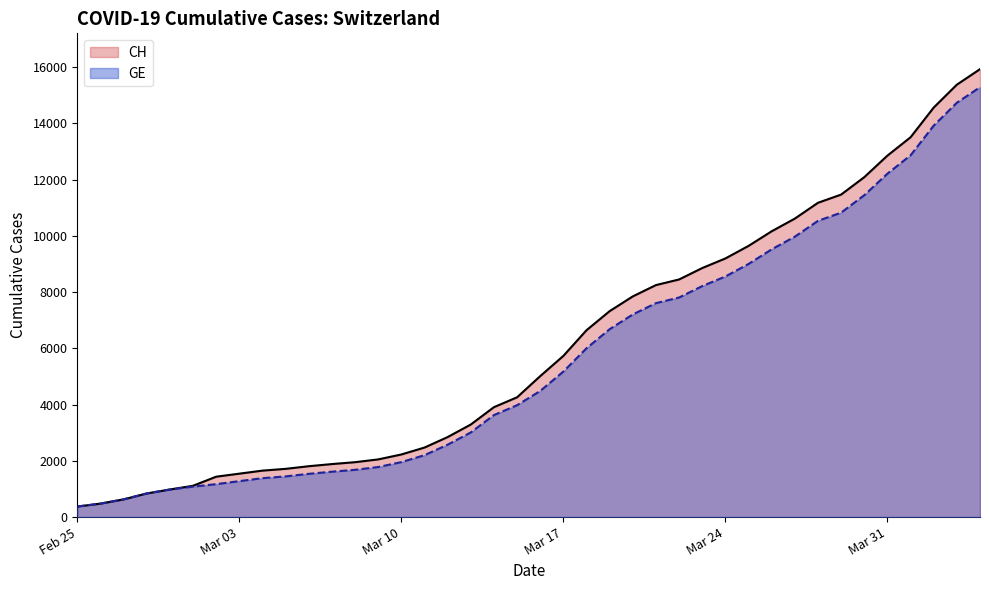

What position from the left is 2020-03-13?

18